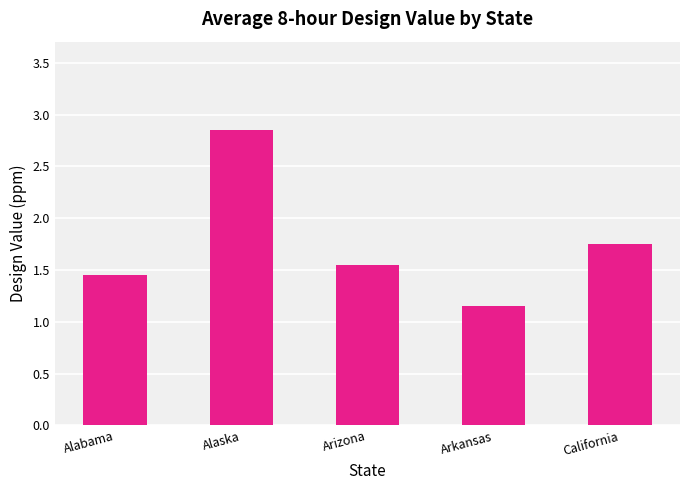

What position from the left is Alaska?

2